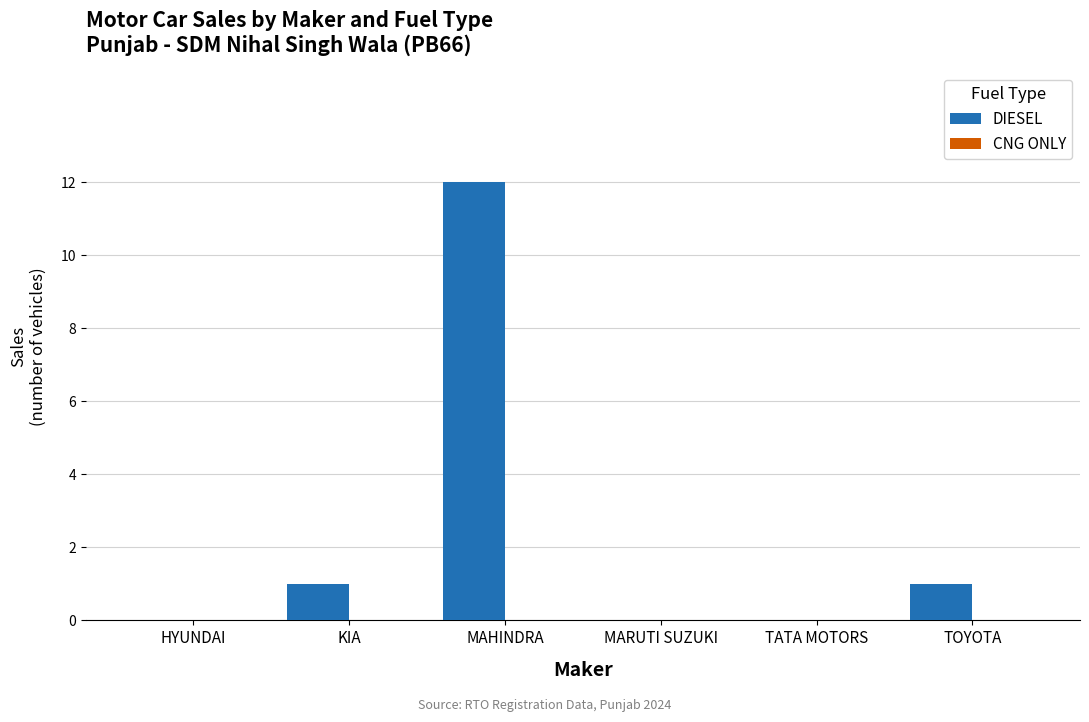

What is the sum of the values at MAHINDRA and MARUTI SUZUKI?

12